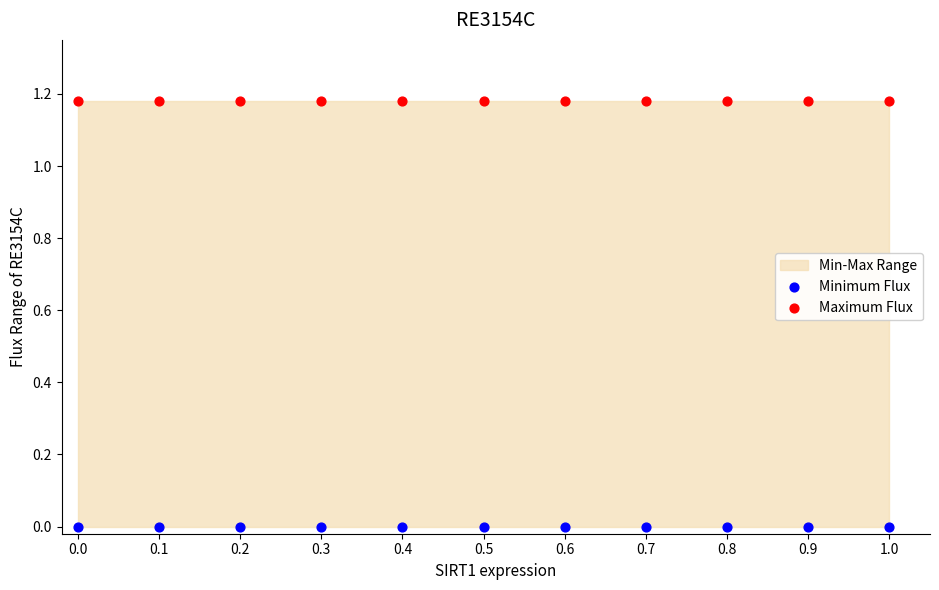

Which series contains the lowest Y value?

Minimum Flux